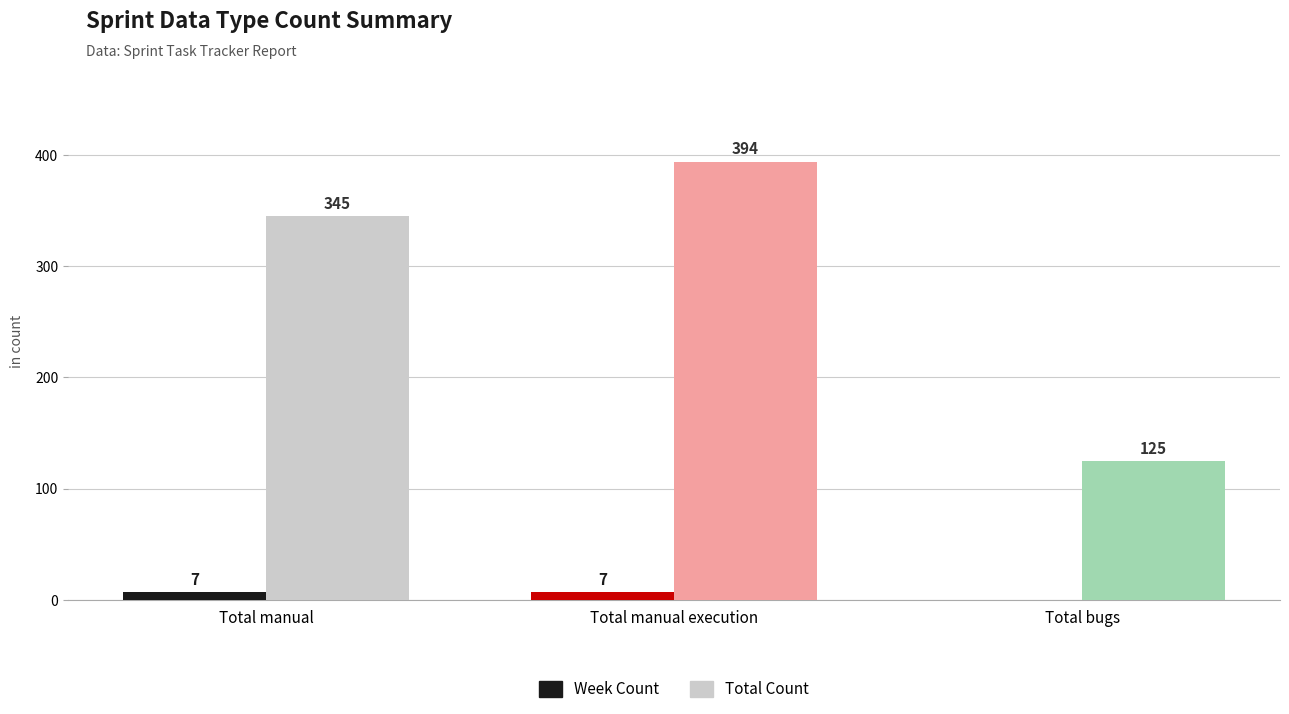

The value of Week Count at Total manual is 7. True or false?

True